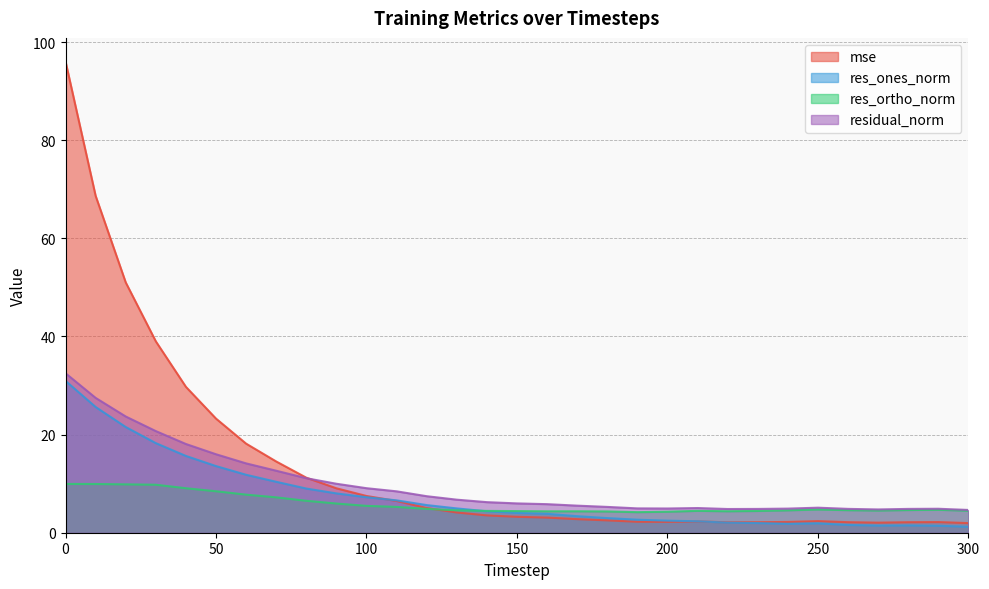

How many lines are shown in the chart?

4